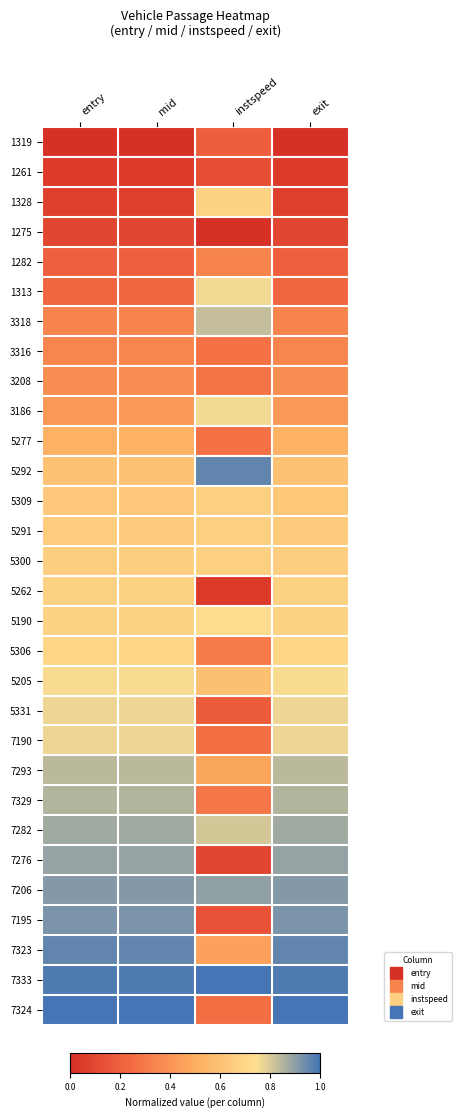

Reading left to right, extract all data points from this chart.

1319: entry=0.0	mid=0.0	instspeed=0.2	exit=0.0
1261: entry=0.0	mid=0.0	instspeed=0.1	exit=0.0
1328: entry=0.1	mid=0.1	instspeed=0.7	exit=0.1
1275: entry=0.1	mid=0.1	instspeed=0.0	exit=0.1
1282: entry=0.2	mid=0.2	instspeed=0.3	exit=0.2
1313: entry=0.2	mid=0.2	instspeed=0.8	exit=0.2
3318: entry=0.3	mid=0.3	instspeed=0.8	exit=0.3
3316: entry=0.3	mid=0.3	instspeed=0.3	exit=0.3
3208: entry=0.4	mid=0.4	instspeed=0.3	exit=0.4
3186: entry=0.4	mid=0.4	instspeed=0.8	exit=0.4
5277: entry=0.5	mid=0.5	instspeed=0.3	exit=0.5
5292: entry=0.6	mid=0.6	instspeed=1.0	exit=0.6
5309: entry=0.6	mid=0.6	instspeed=0.7	exit=0.6
5291: entry=0.6	mid=0.6	instspeed=0.7	exit=0.6
5300: entry=0.7	mid=0.7	instspeed=0.7	exit=0.7
5262: entry=0.7	mid=0.7	instspeed=0.0	exit=0.7
5190: entry=0.7	mid=0.7	instspeed=0.7	exit=0.7
5306: entry=0.7	mid=0.7	instspeed=0.3	exit=0.7
5205: entry=0.8	mid=0.8	instspeed=0.6	exit=0.8
5331: entry=0.8	mid=0.8	instspeed=0.2	exit=0.8
7190: entry=0.8	mid=0.8	instspeed=0.3	exit=0.8
7293: entry=0.8	mid=0.8	instspeed=0.5	exit=0.8
7329: entry=0.9	mid=0.9	instspeed=0.3	exit=0.9
7282: entry=0.9	mid=0.9	instspeed=0.8	exit=0.9
7276: entry=0.9	mid=0.9	instspeed=0.1	exit=0.9
7206: entry=0.9	mid=0.9	instspeed=0.9	exit=0.9
7195: entry=0.9	mid=0.9	instspeed=0.1	exit=0.9
7323: entry=1.0	mid=1.0	instspeed=0.5	exit=1.0
7333: entry=1.0	mid=1.0	instspeed=1.0	exit=1.0
7324: entry=1.0	mid=1.0	instspeed=0.3	exit=1.0